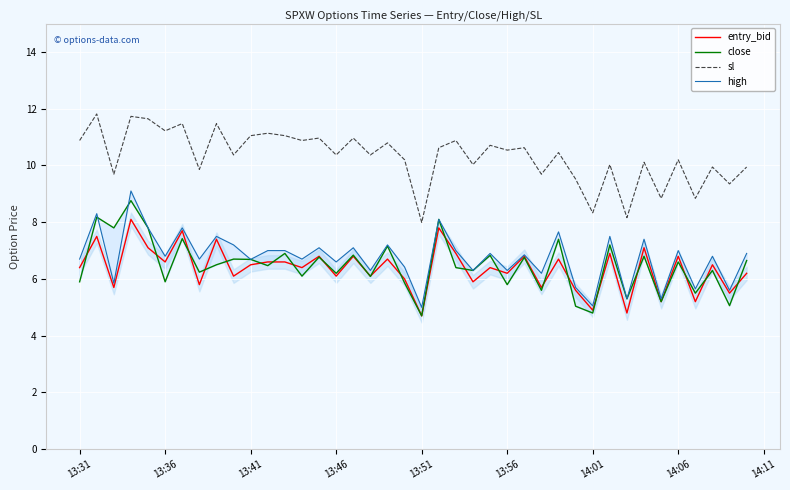

What is the difference between the second highest and minimum values in the entry_bid series?

3.1